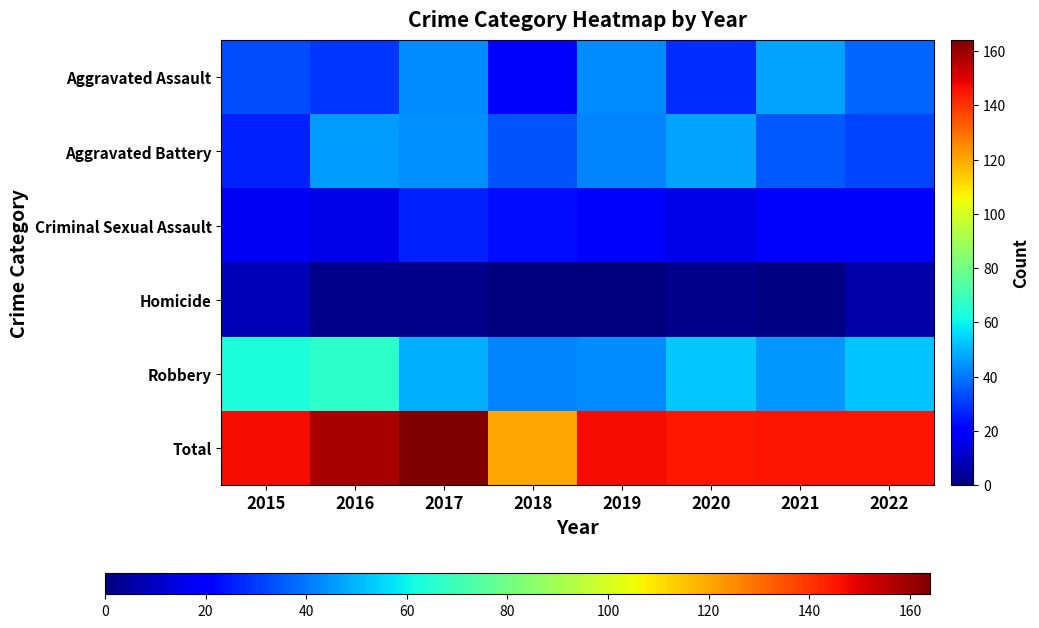

Reading left to right, list all the values displayed in this chart.

Aggravated Assault: 2015=33	2016=29	2017=43	2018=21	2019=43	2020=28	2021=47	2022=37
Aggravated Battery: 2015=26	2016=46	2017=44	2018=34	2019=42	2020=47	2021=35	2022=32
Criminal Sexual Assault: 2015=17	2016=15	2017=26	2018=23	2019=19	2020=15	2021=18	2022=19
Homicide: 2015=8	2016=2	2017=2	2018=0	2019=0	2020=2	2021=1	2022=6
Robbery: 2015=63	2016=66	2017=49	2018=42	2019=43	2020=53	2021=45	2022=52
Total: 2015=147	2016=158	2017=164	2018=120	2019=147	2020=145	2021=146	2022=146